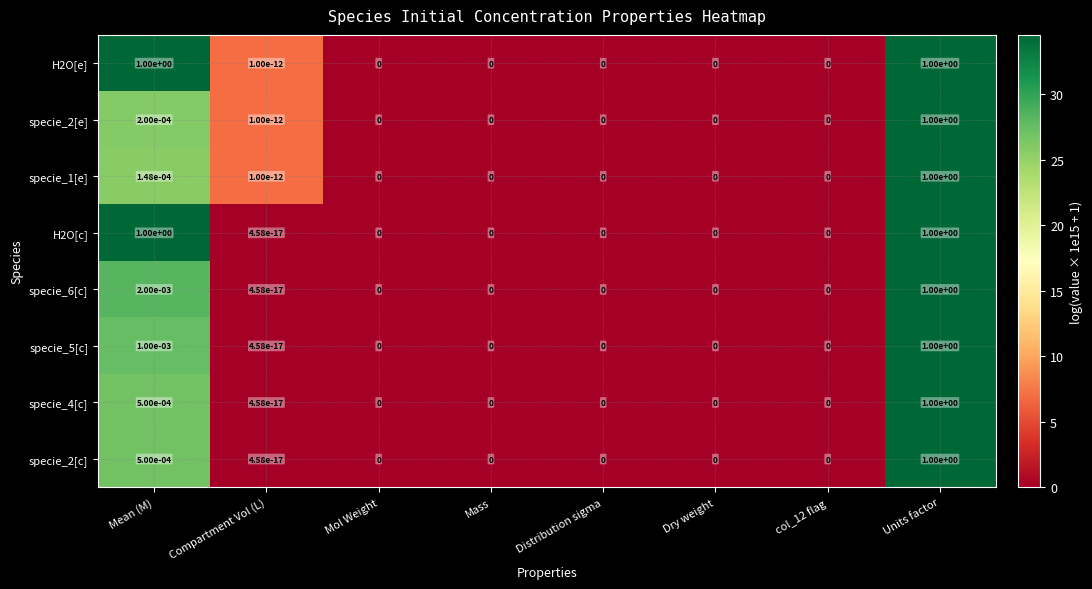

At which category is the sum across all series the highest?

Units factor